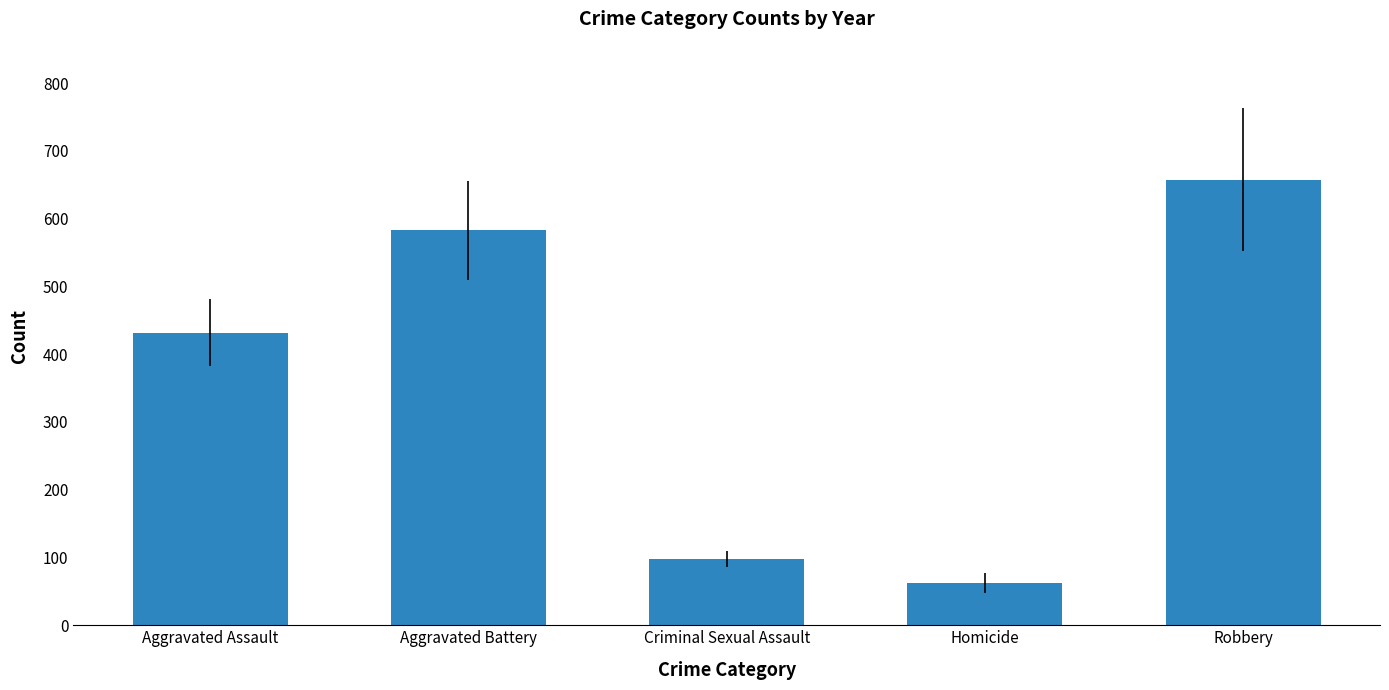

Does the chart contain any negative values?

No